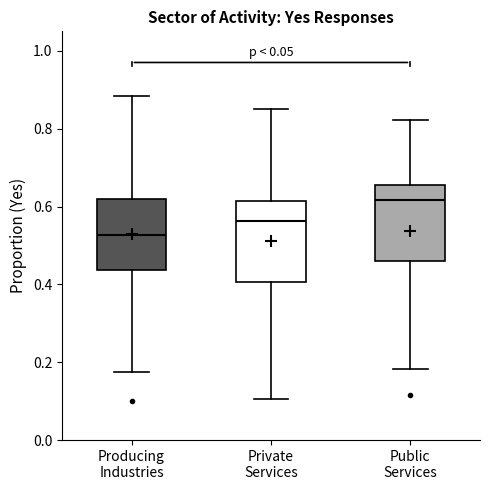

Which box has the lowest median line?

Producing Industries